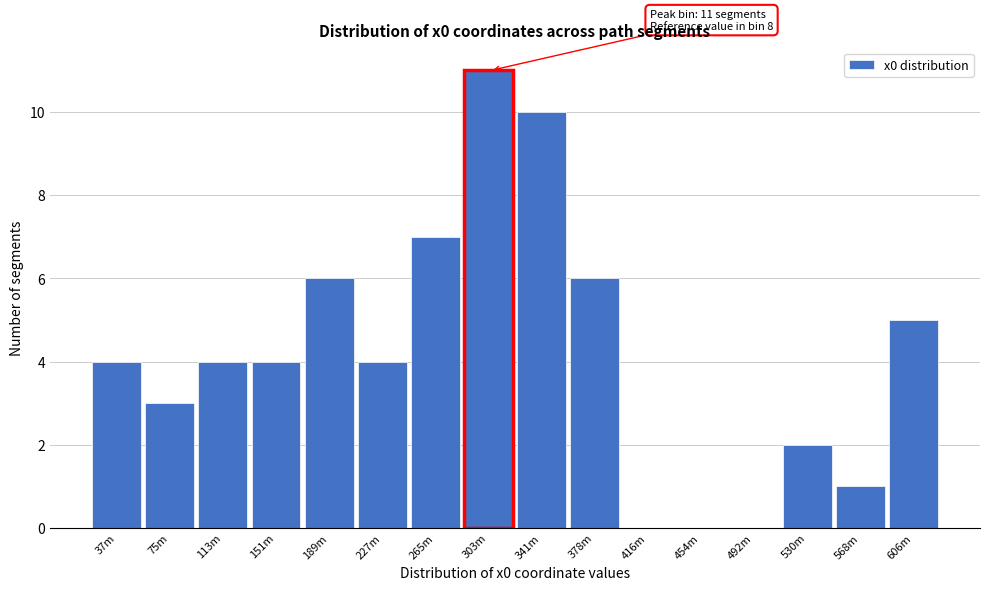

Reading left to right, extract all data points from this chart.

37m=4	75m=3	113m=4	151m=4	189m=6	227m=4	265m=7	303m=11	341m=10	378m=6	416m=0	454m=0	492m=0	530m=2	568m=1	606m=5